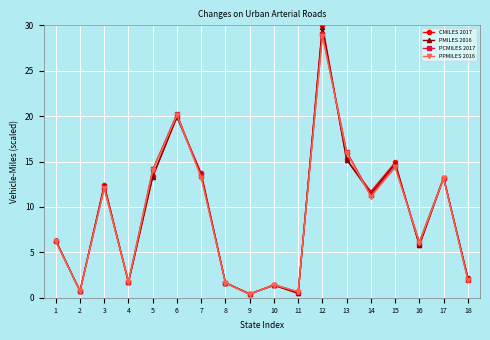

What are all the series names shown in the legend?

CMILES 2017, PMILES 2016, PCMILES 2017, PPMILES 2016